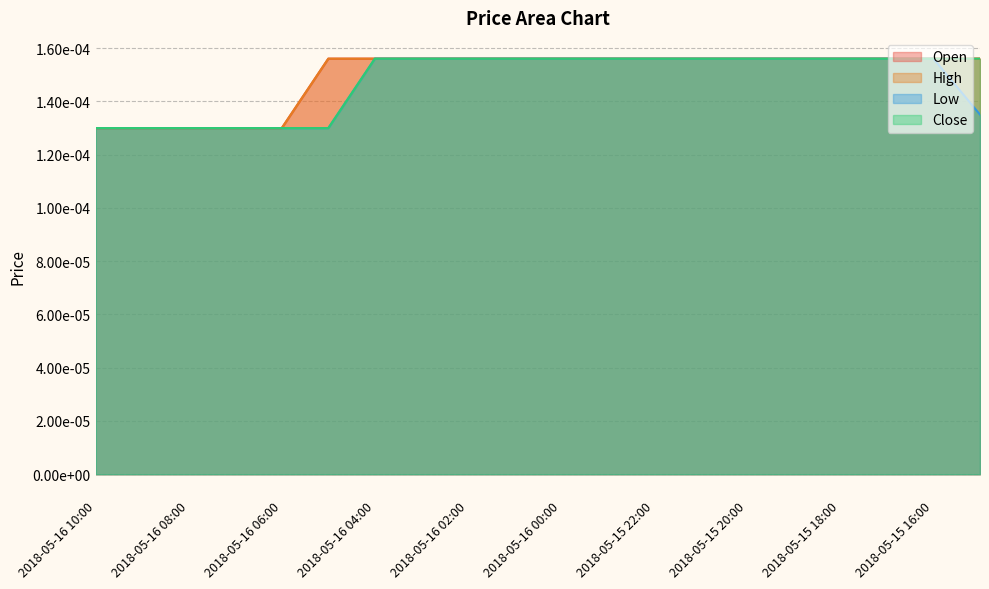

Is the value of High at 2018-05-15 20:00 greater than the value of Open at 2018-05-15 21:00?

No